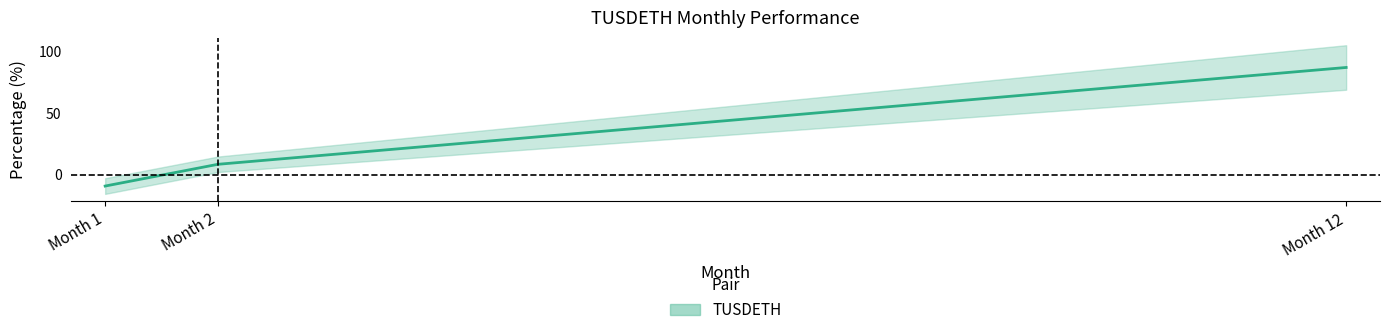

How many positive values are there?

2